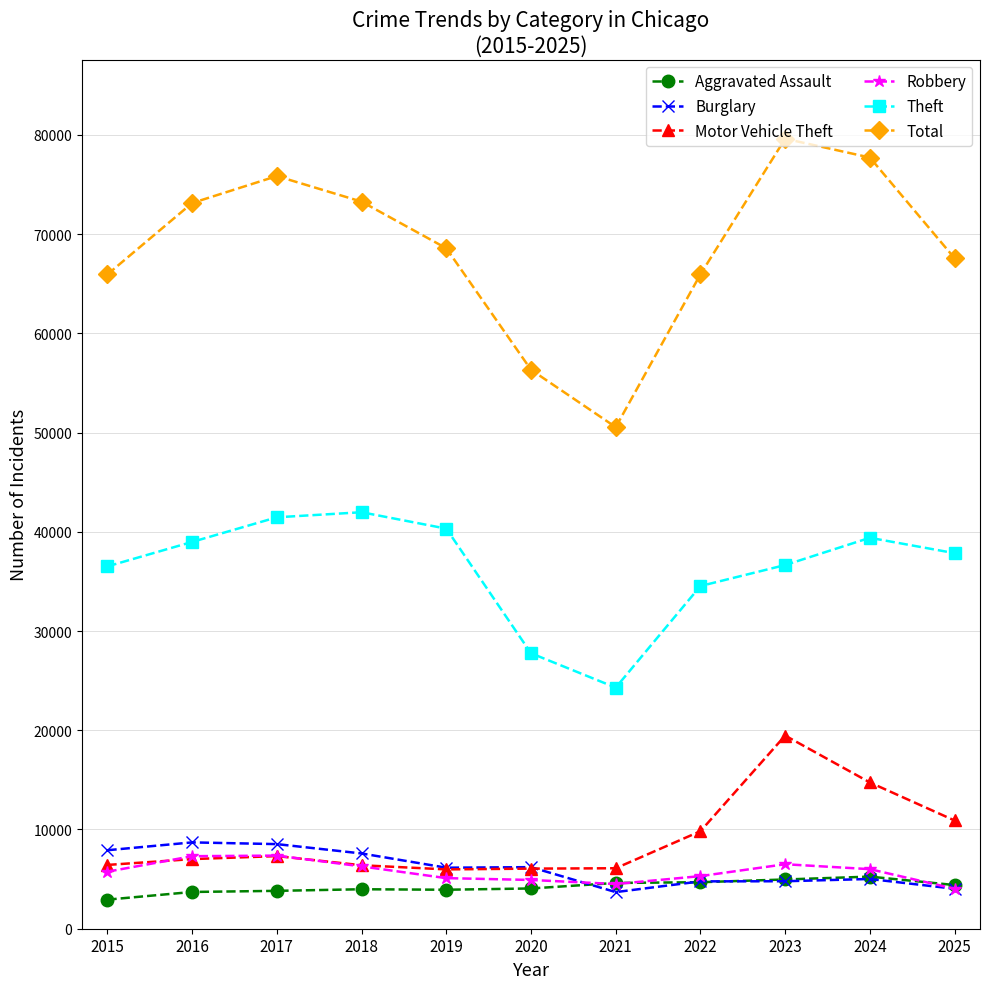

The value of Total at 2016 is 123430. True or false?

False